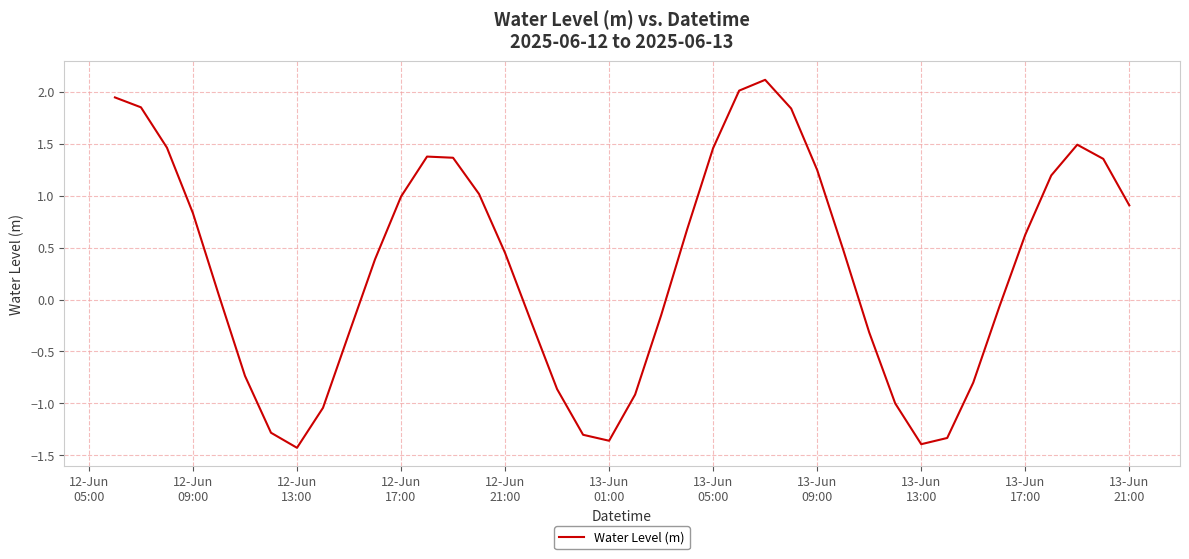

How many values are below 0?

17